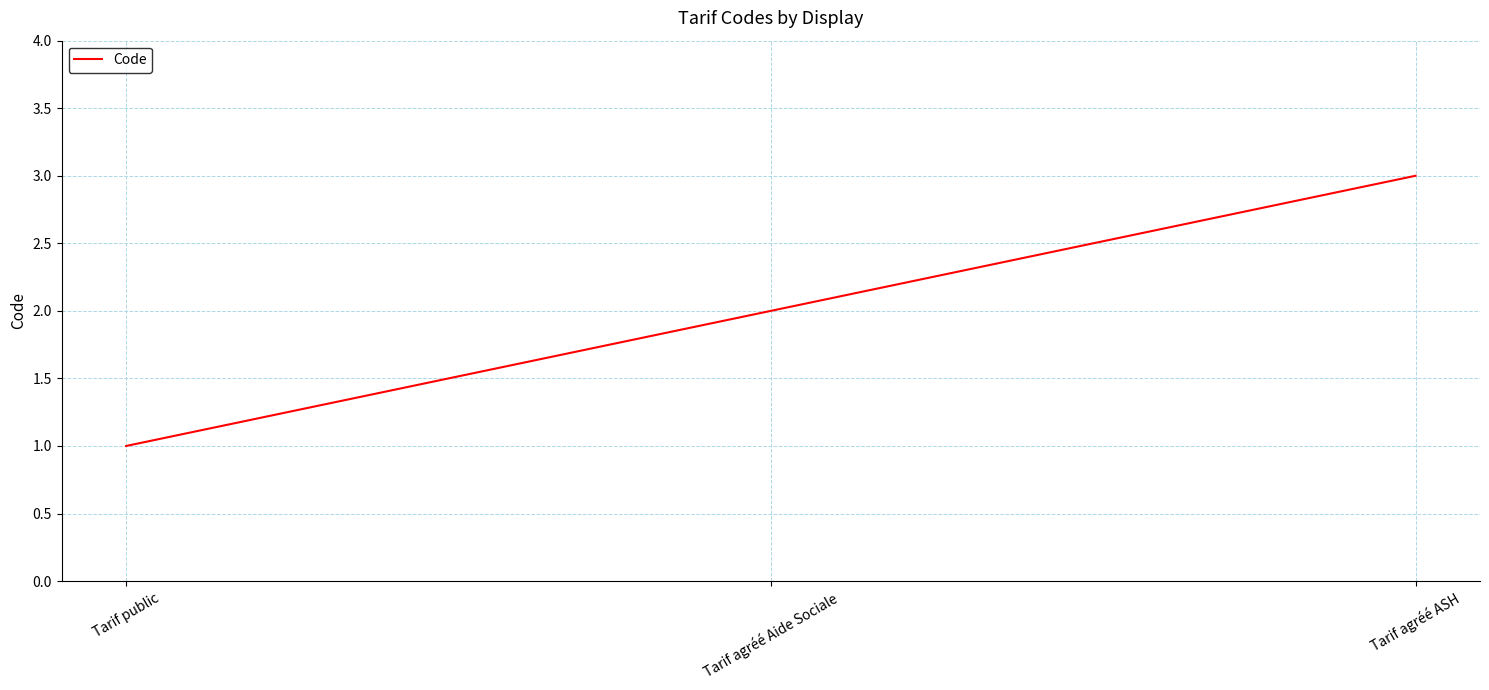

Which category has the highest value across all series?

Tarif agréé ASH